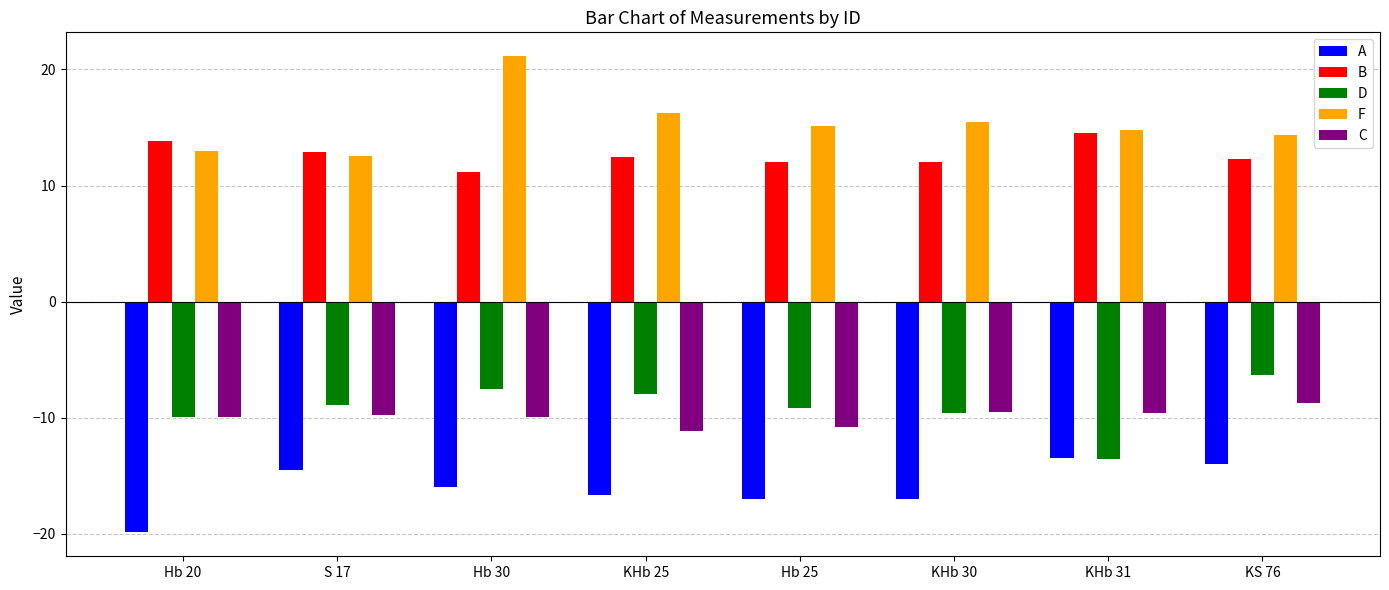

What is the difference between the A values at KHb 31 and S 17?

1.0